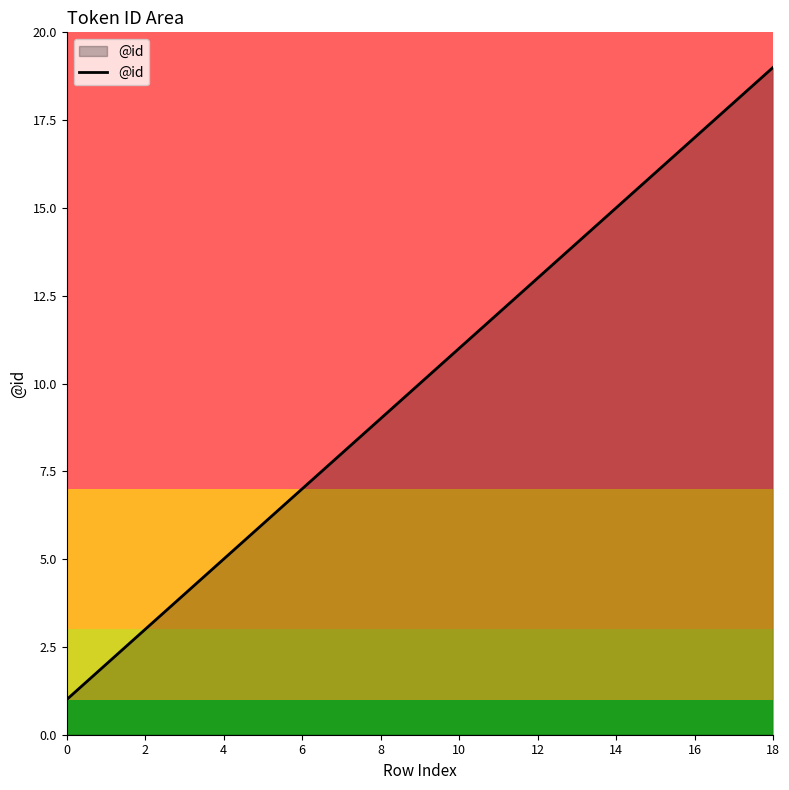

How many lines are shown in the chart?

1